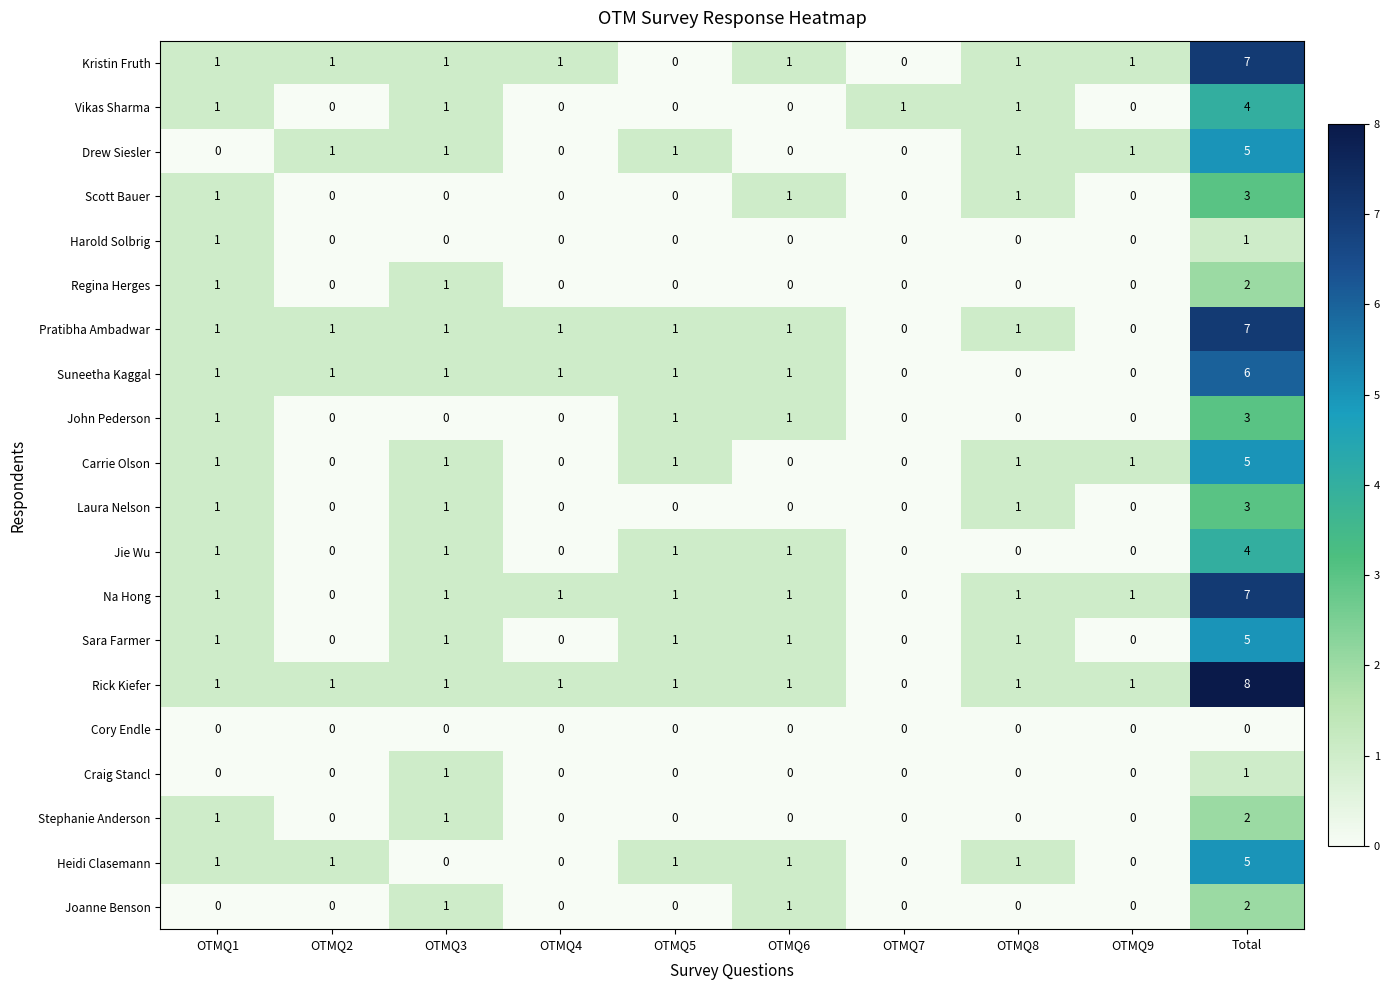

The John Pederson series shows 1 at OTMQ7. True or false?

False